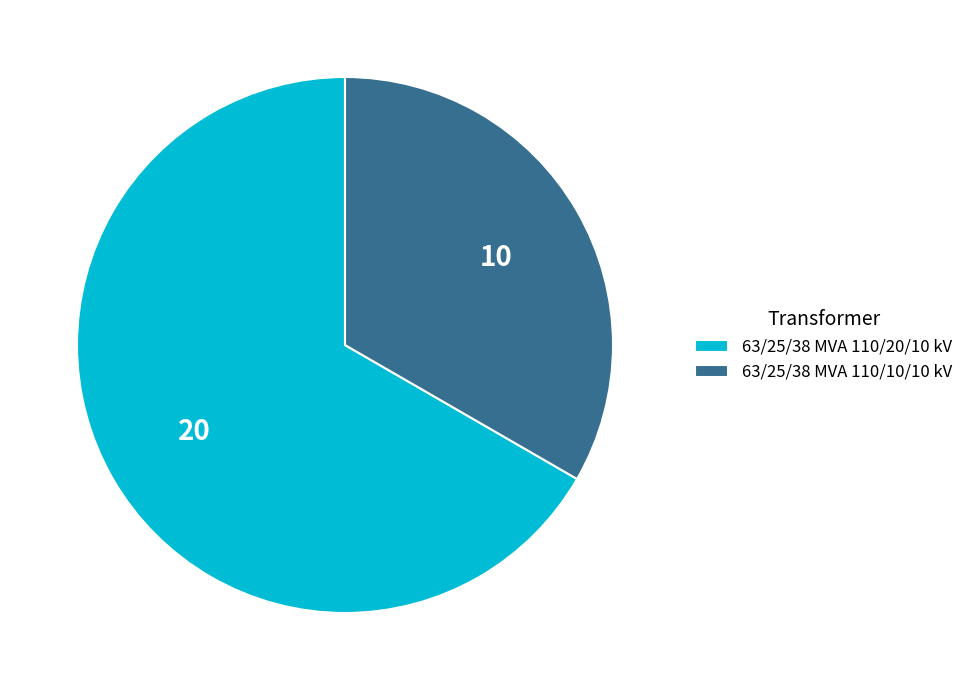

True or false: 63/25/38 MVA 110/10/10 kV accounts for 26% of the total.

False